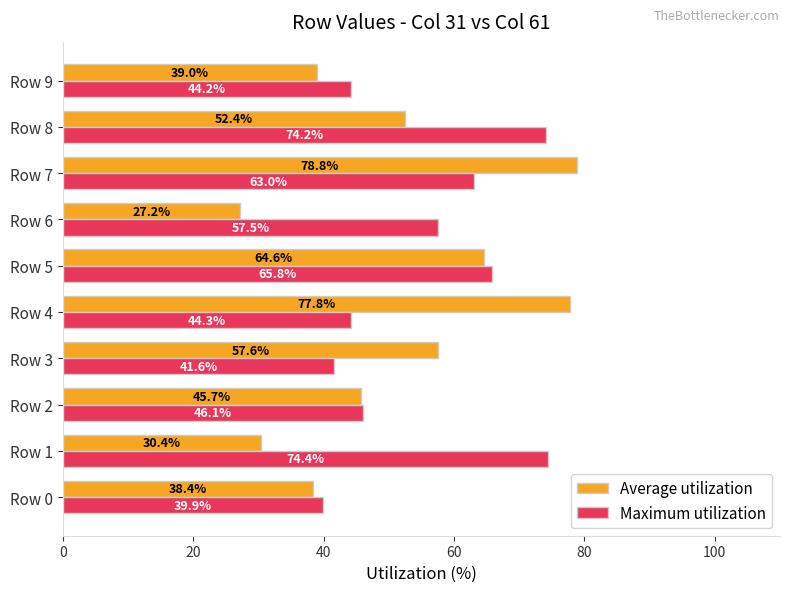

Which series has the largest total across all categories?

Maximum utilization